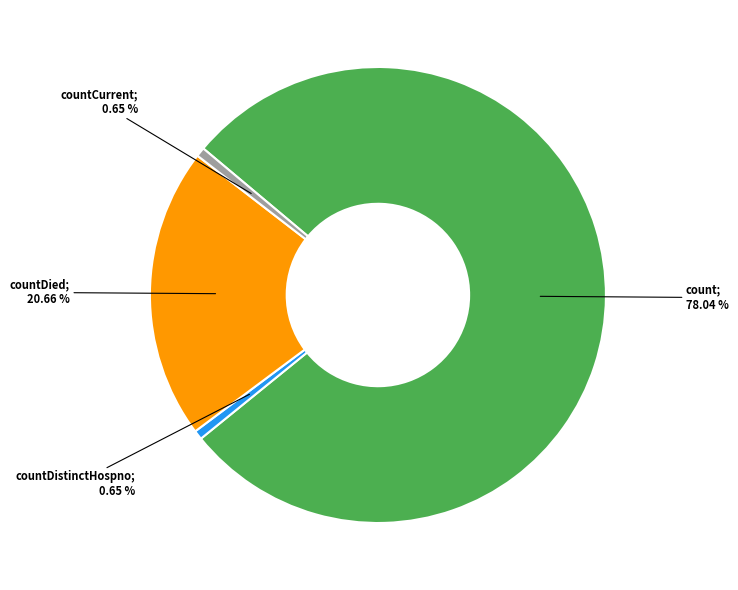

Does any single category account for the majority?

Yes